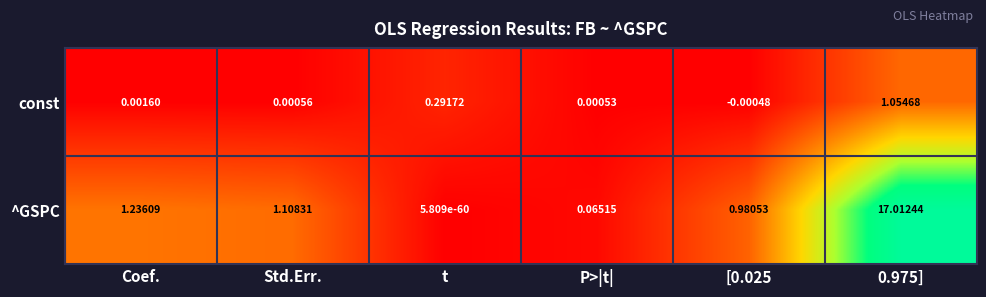

Which series has the largest total across all categories?

^GSPC